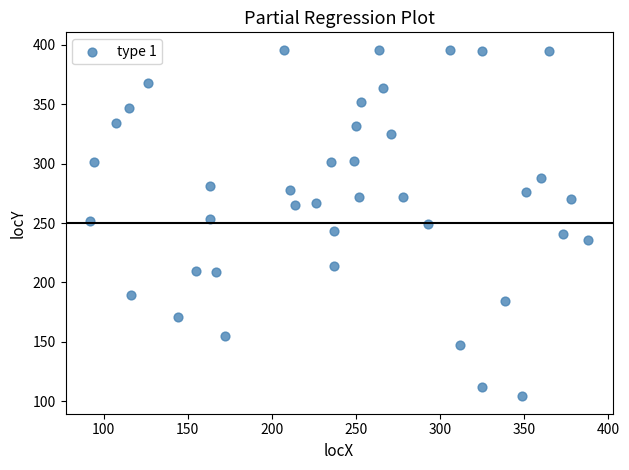

What is the range of Y values (max minus min)?

292